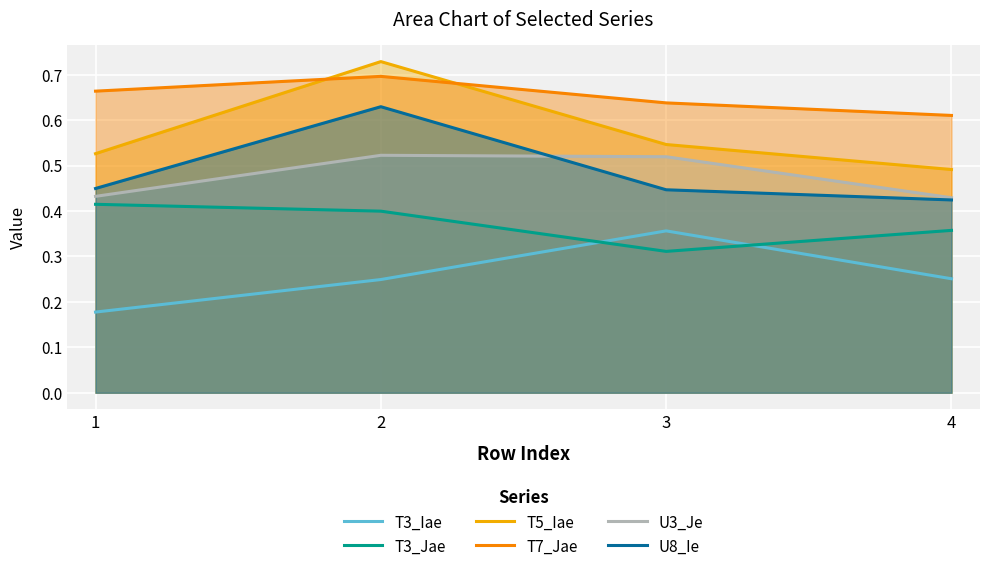

True or false: T5_Iae and T3_Jae cross at least once.

False